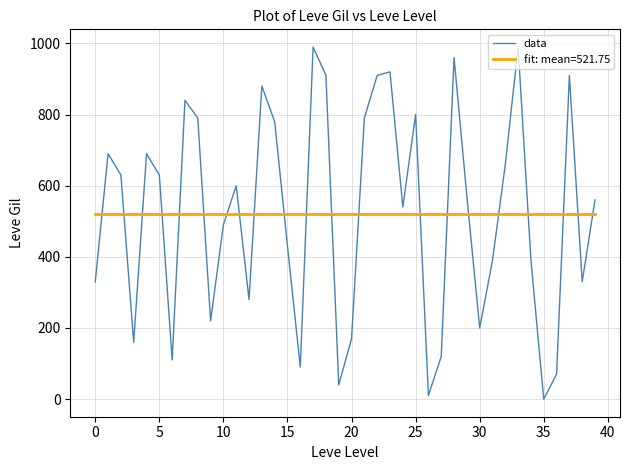

What is the difference between the maximum and minimum values in the data series?

990.0